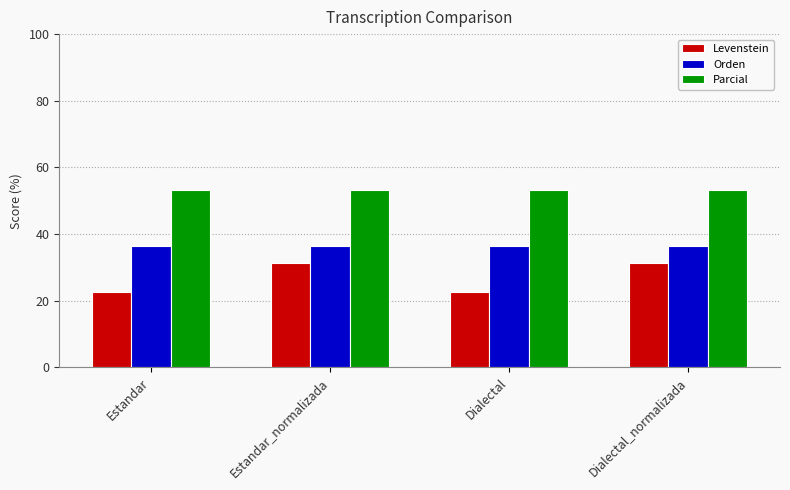

Between Estandar_normalizada and Dialectal, which series saw the biggest shift?

Levenstein